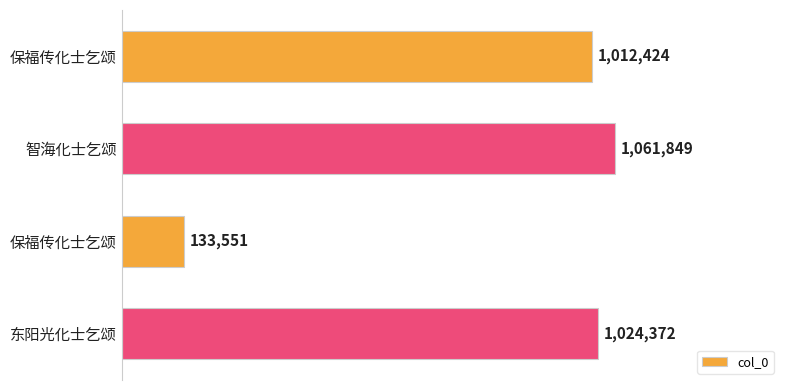

Are the bars horizontal?

Yes